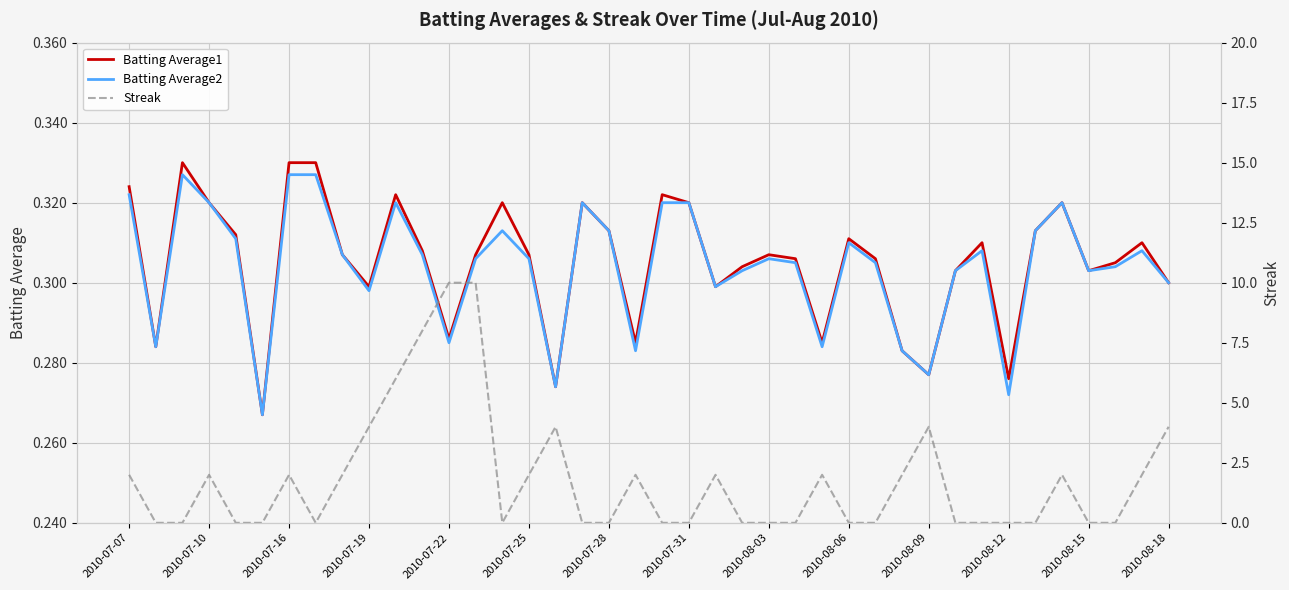

What is the value of the Batting Average1 point at the 12th from the left?

0.3